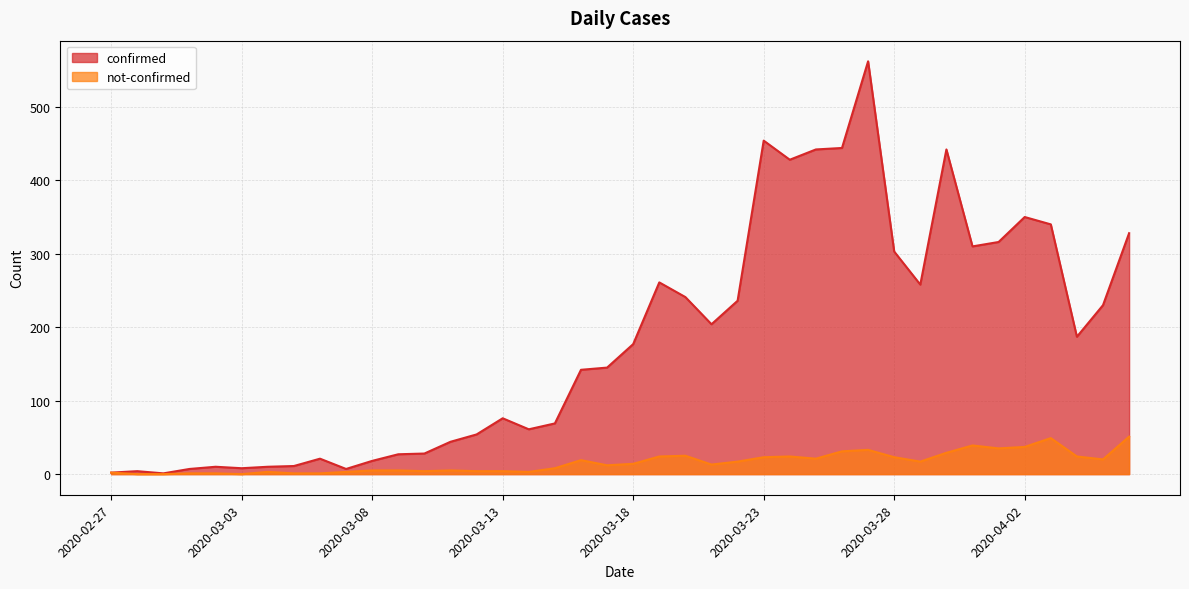

What is the difference between the confirmed values at 2020-03-02 and 2020-03-22?

226